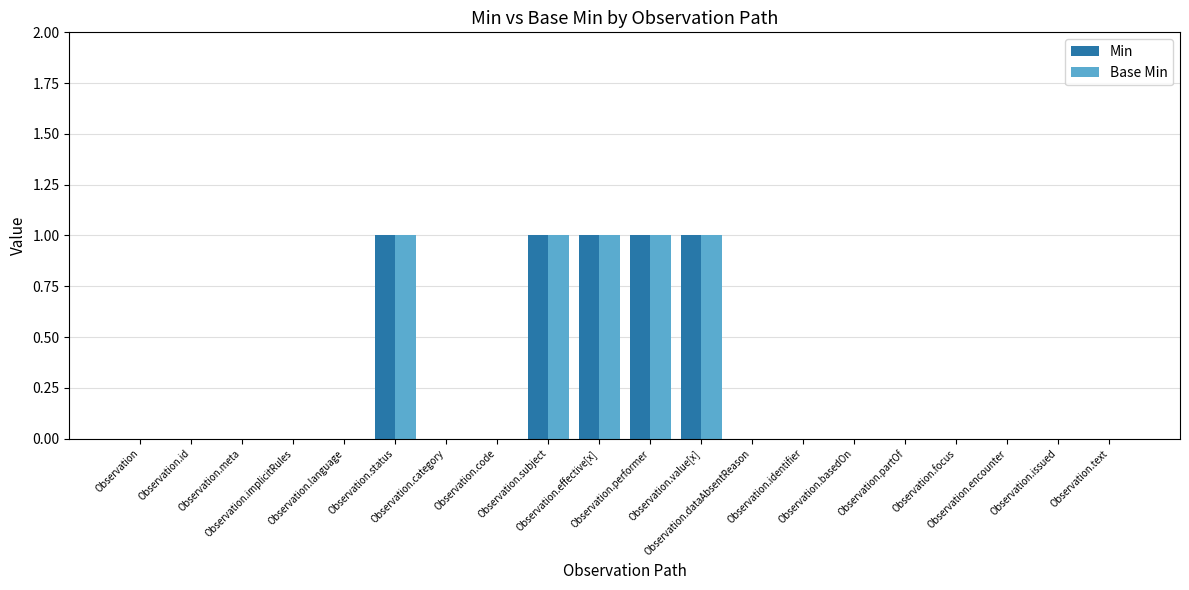

What is the maximum value shown in the chart?

1